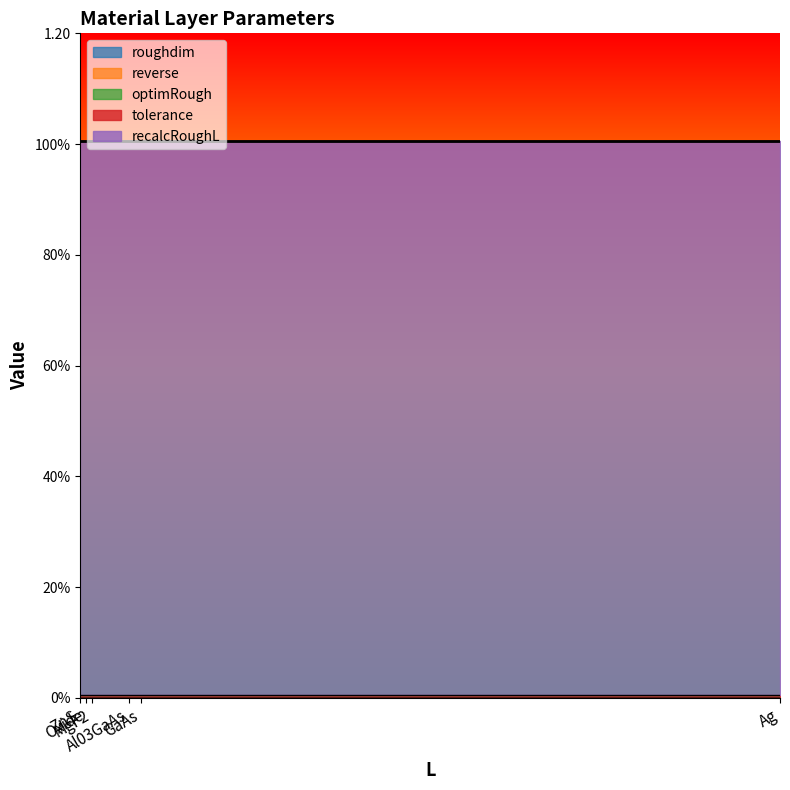

Reading left to right, list all the values displayed in this chart.

roughdim: MgF2=0.0	ZnS=0.0	GaAs=0.0	Al03GaAs=0.0	Oxide=0.0	Ag=0.0
reverse: MgF2=0.0	ZnS=0.0	GaAs=0.0	Al03GaAs=0.0	Oxide=0.0	Ag=0.0
optimRough: MgF2=0.0	ZnS=0.0	GaAs=0.0	Al03GaAs=0.0	Oxide=0.0	Ag=0.0
tolerance: MgF2=0.0	ZnS=0.0	GaAs=0.0	Al03GaAs=0.0	Oxide=0.0	Ag=0.0
recalcRoughL: MgF2=1.0	ZnS=1.0	GaAs=1.0	Al03GaAs=1.0	Oxide=1.0	Ag=1.0